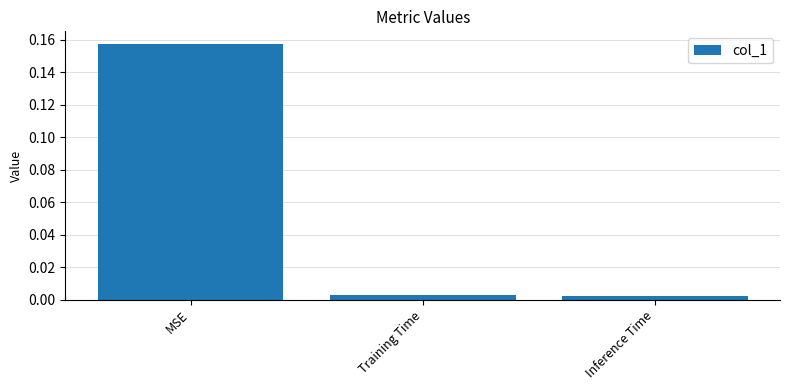

Is it true that the value at MSE is 0.0?

False